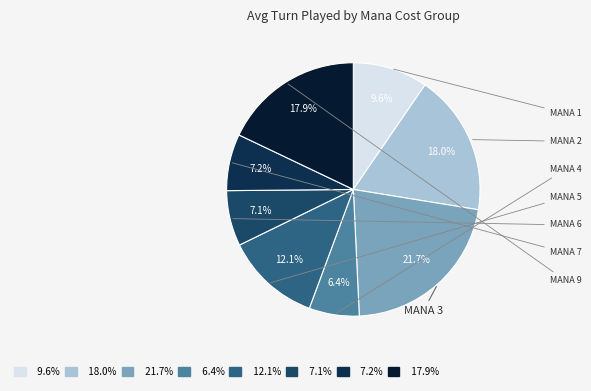

Which category has the biggest portion of the pie?

21.7%